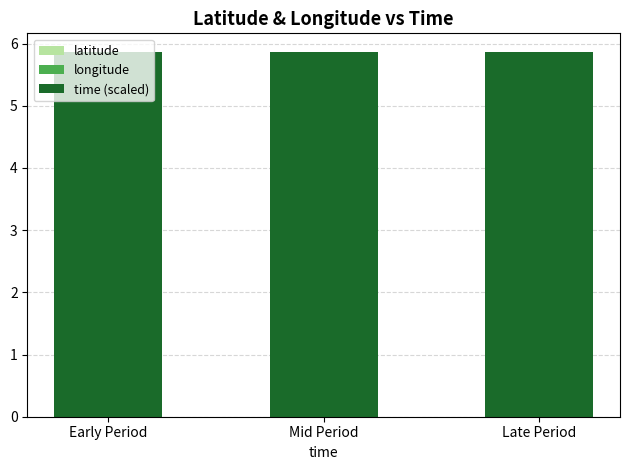

Between Early Period and Late Period, which series saw the biggest shift?

time (scaled)